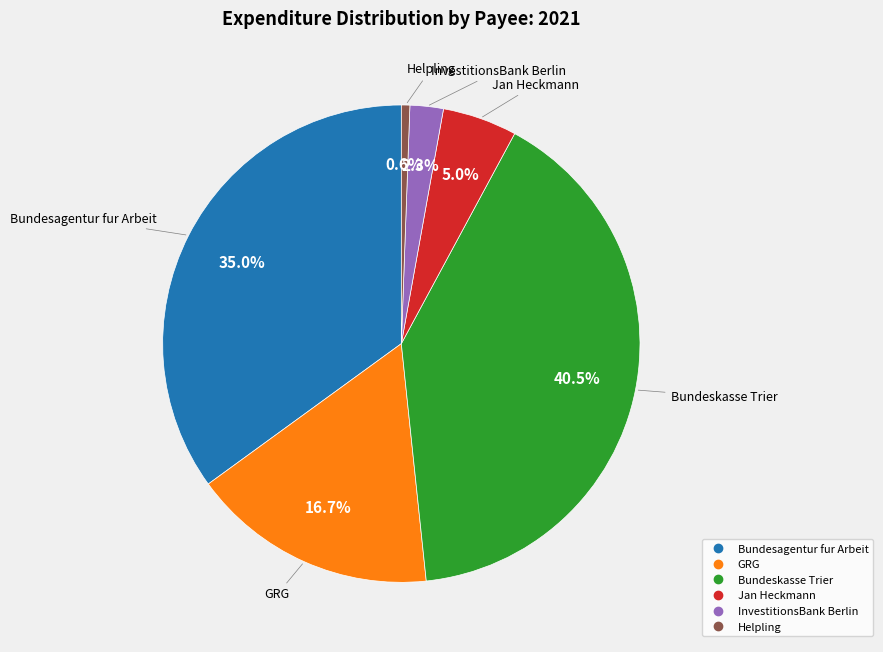

How many segments does this pie chart have?

6